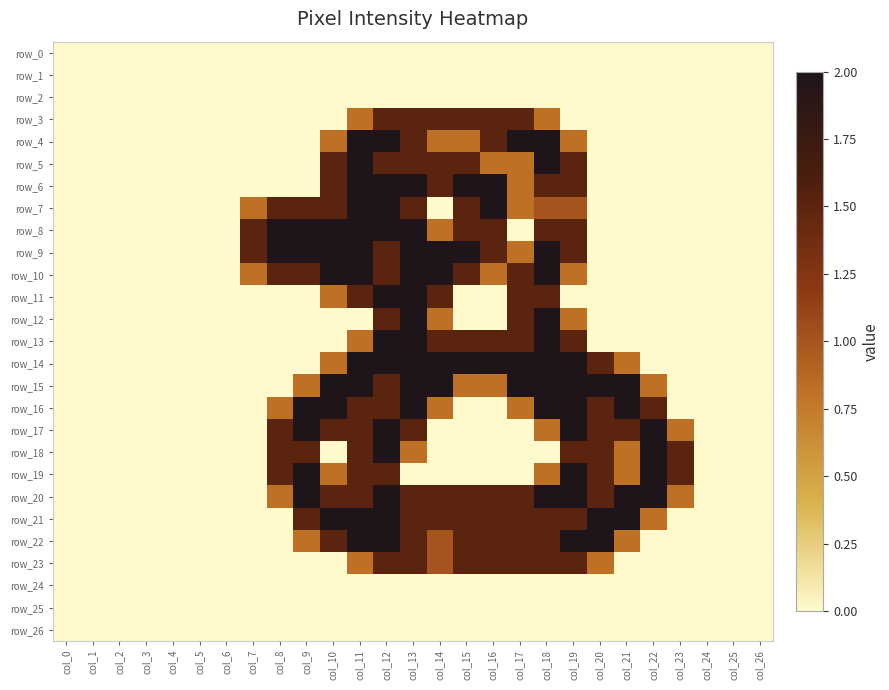

What is the difference between the maximum and minimum values in the row_4 series?

2.0